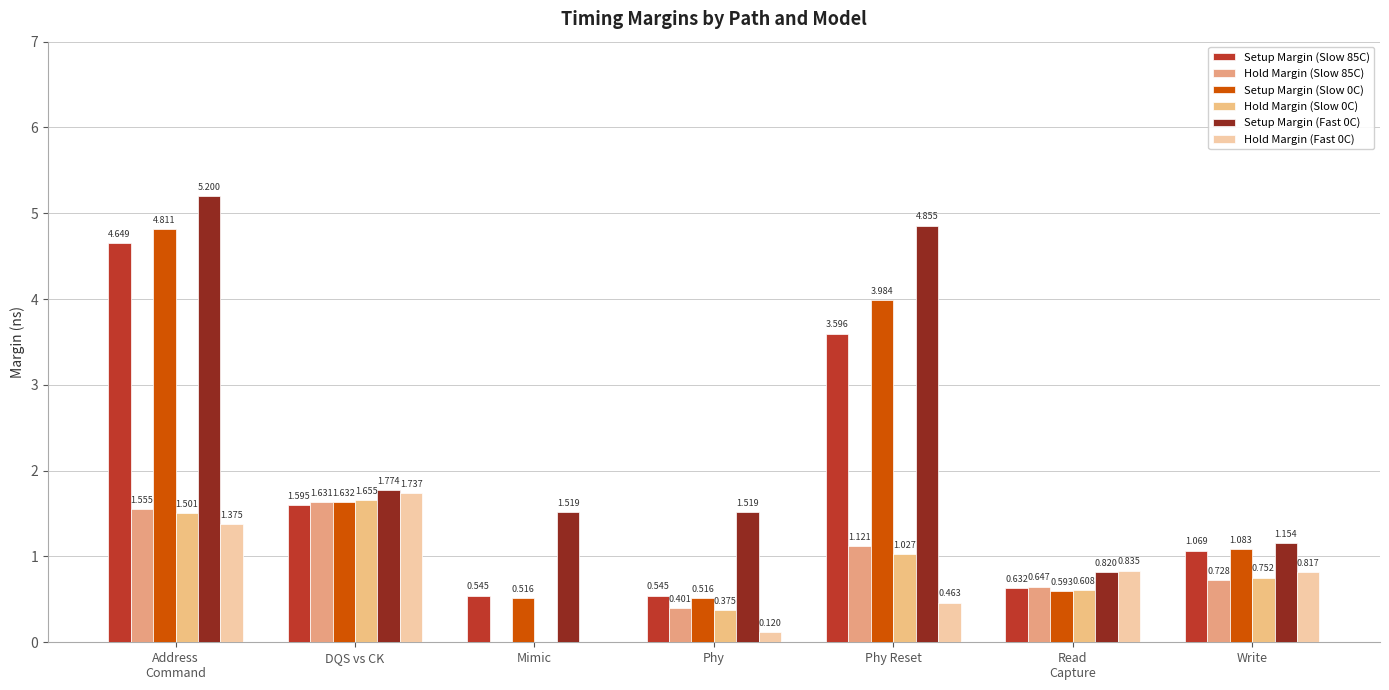

What is the label of the 4th bar from the right?

Phy